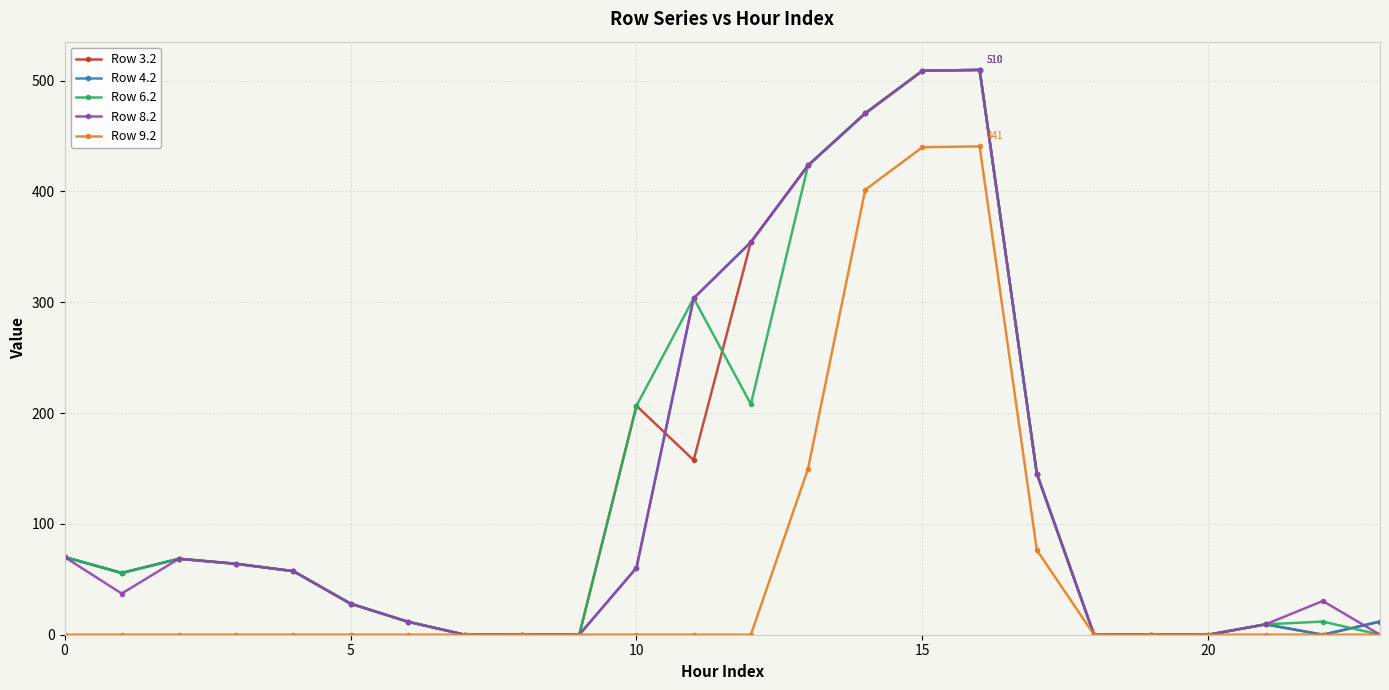

True or false: Row 4.2 has more than 0 interior local peaks.

True